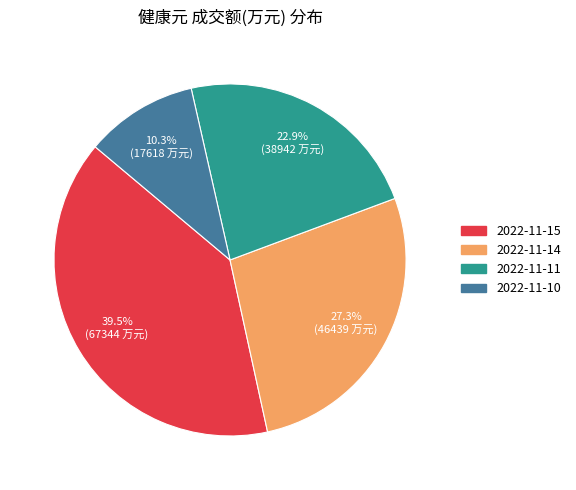

Approximately how many times larger is the value at 2022-11-14 compared to 2022-11-11?

1.2